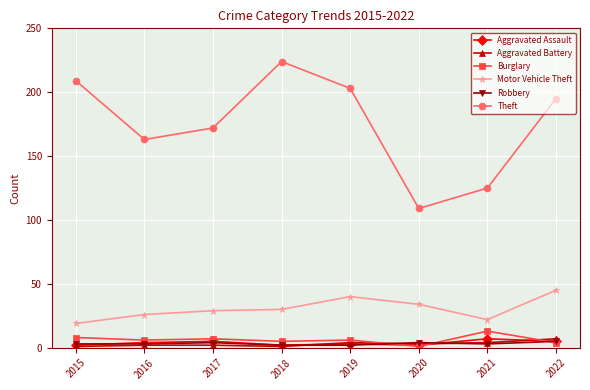

At how many categories does at least one series exceed 39?

8